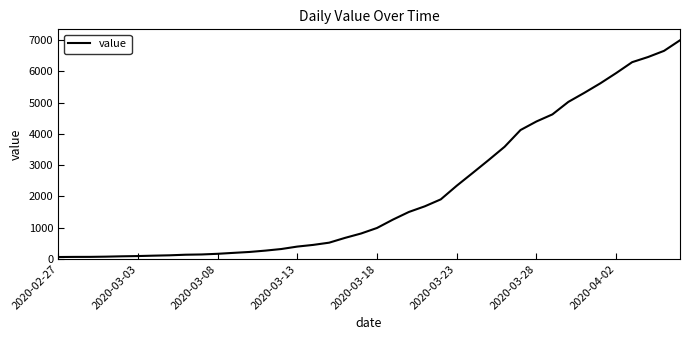

Does the chart display data point markers on the line(s)?

No